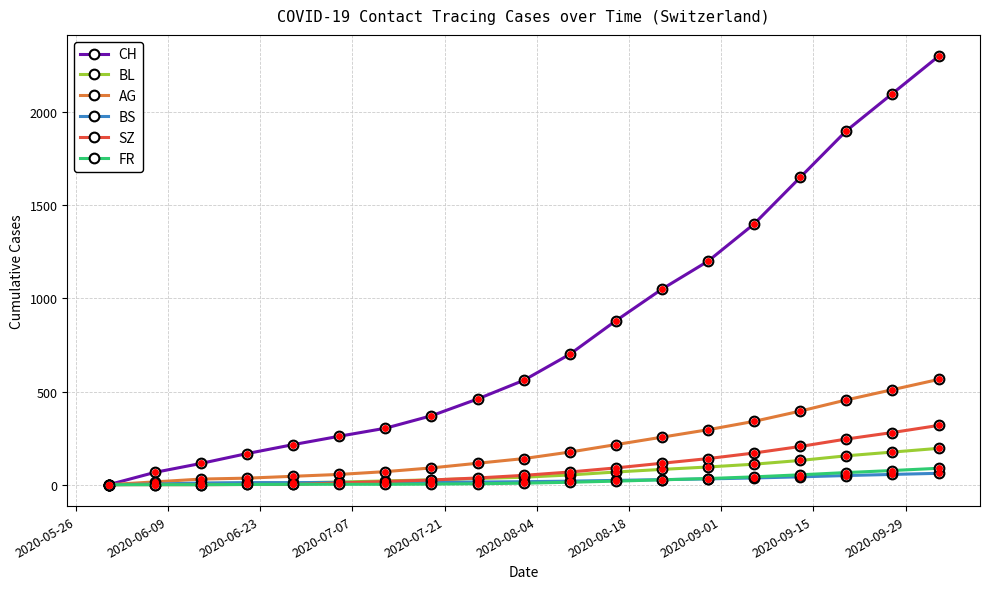

Which series has the largest total across all categories?

CH